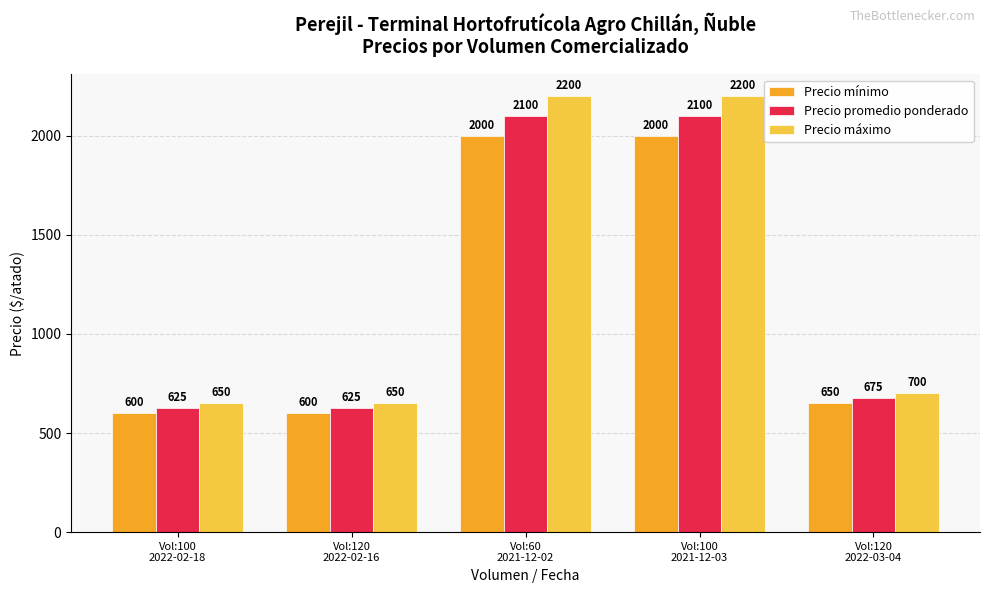

What are all the series names shown in the legend?

Precio mínimo, Precio promedio ponderado, Precio máximo